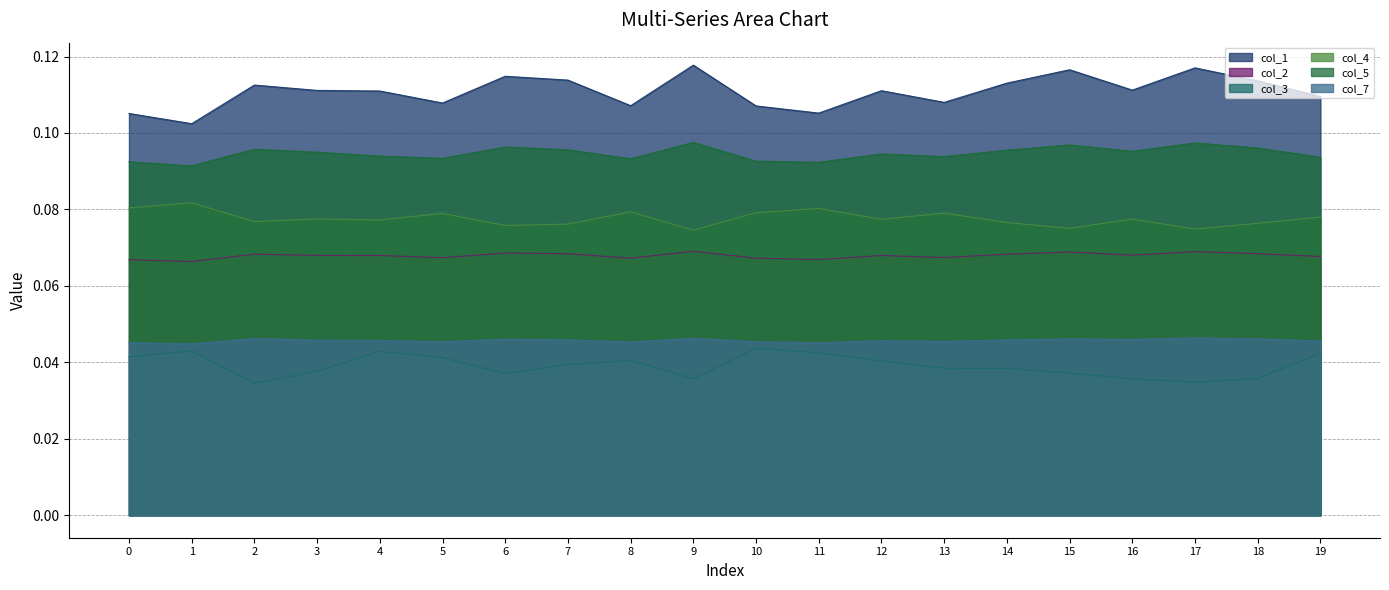

How many interior local peaks does the col_7 series have?

6